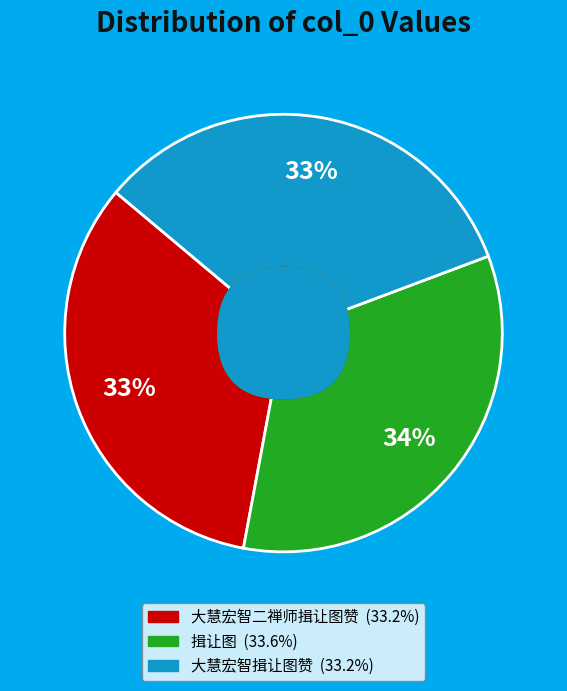

How many slices are in this pie chart?

3